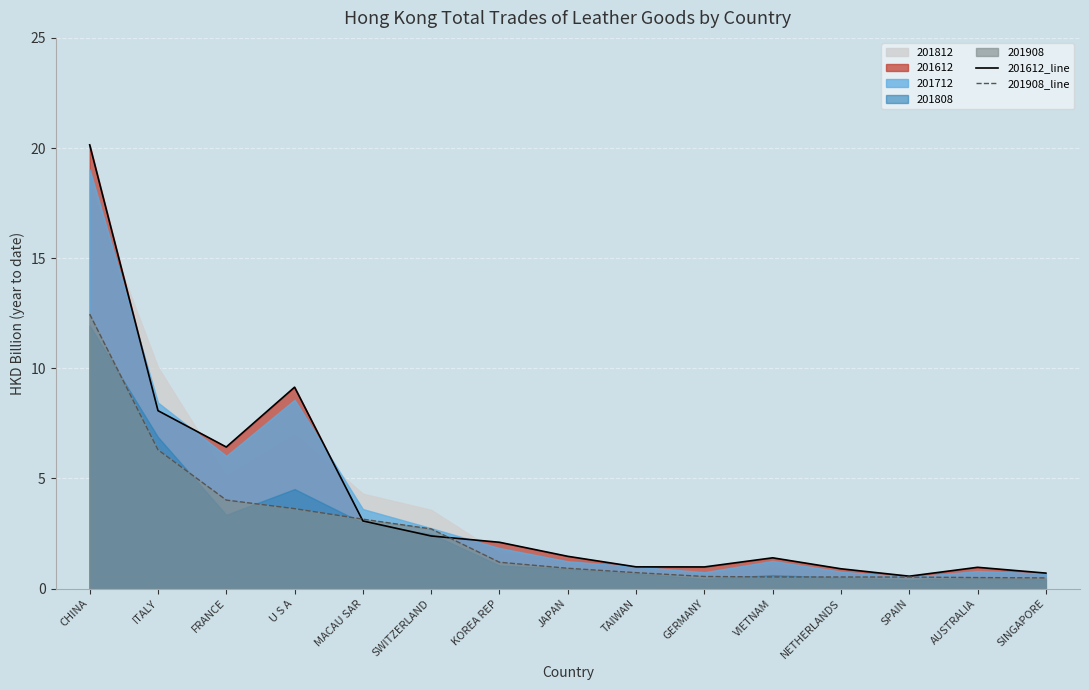

Is it true that 201612_line equals 2.4 at SWITZERLAND?

True